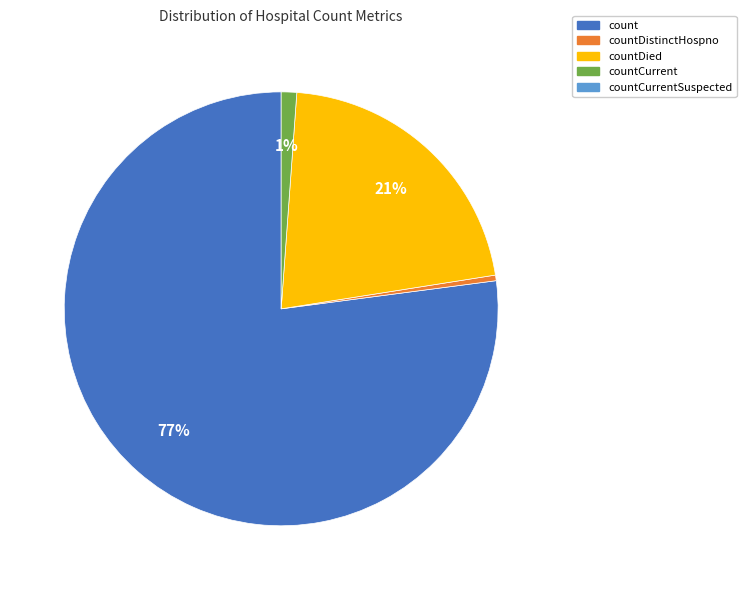

To the nearest percent, what is the average slice percentage?

25%